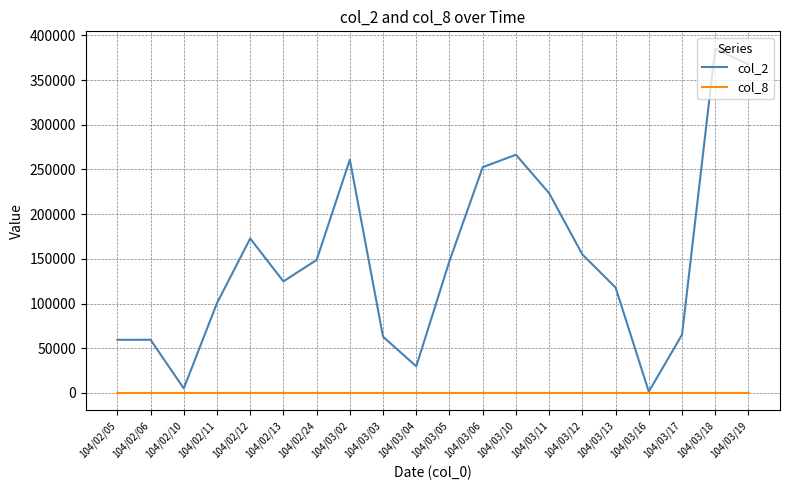

List the series in order of their peak value, highest first.

col_2, col_8